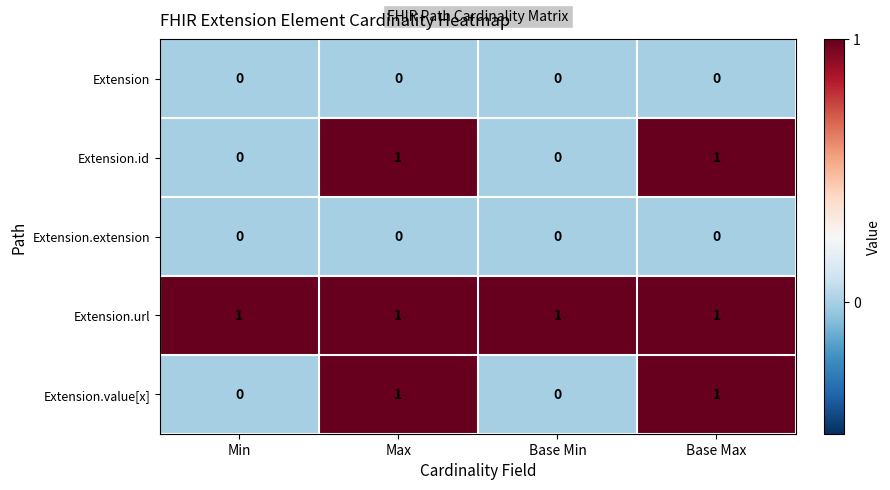

Which series has the largest total across all categories?

Extension.url